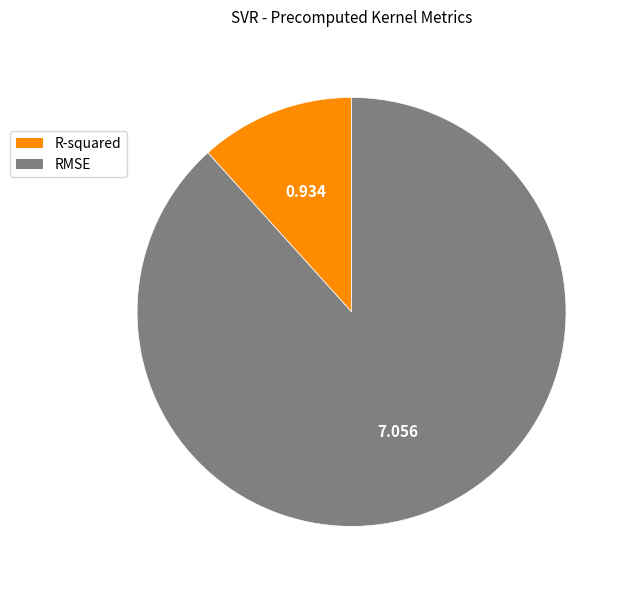

Count the number of slices in the pie.

2